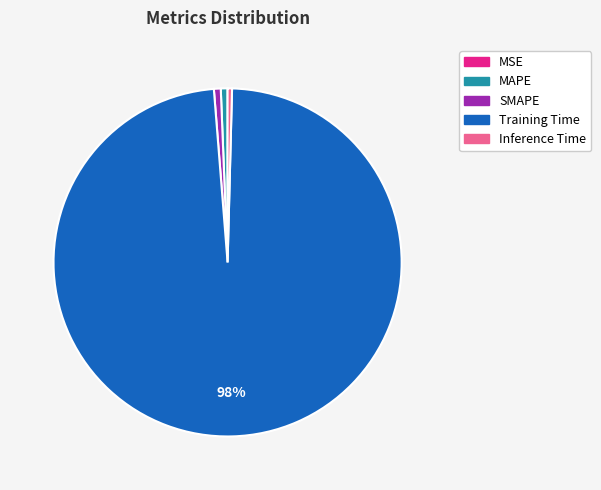

To the nearest percent, what is the average slice percentage?

20%